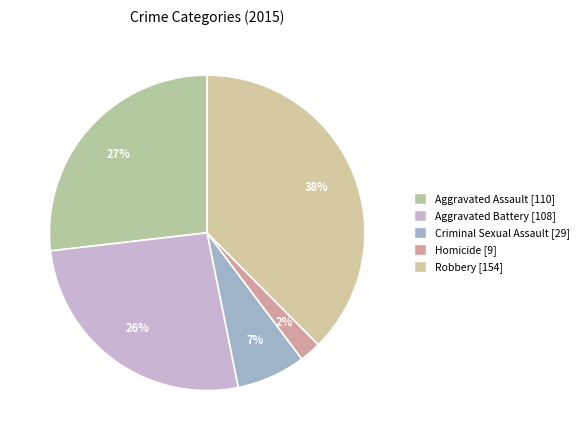

Count the number of slices in the pie.

5